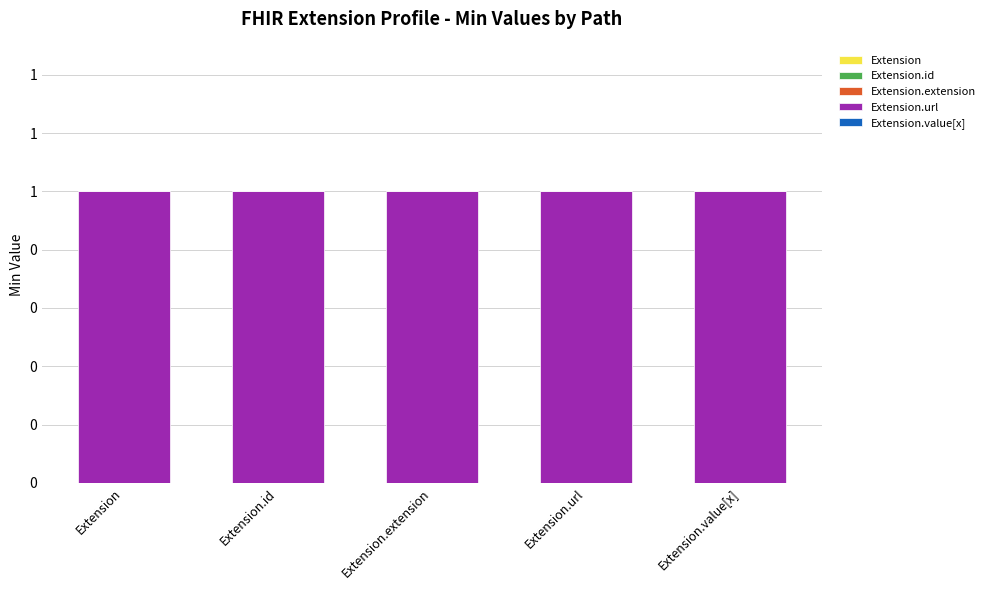

At which label is Extension.value[x] closest to 0?

Extension